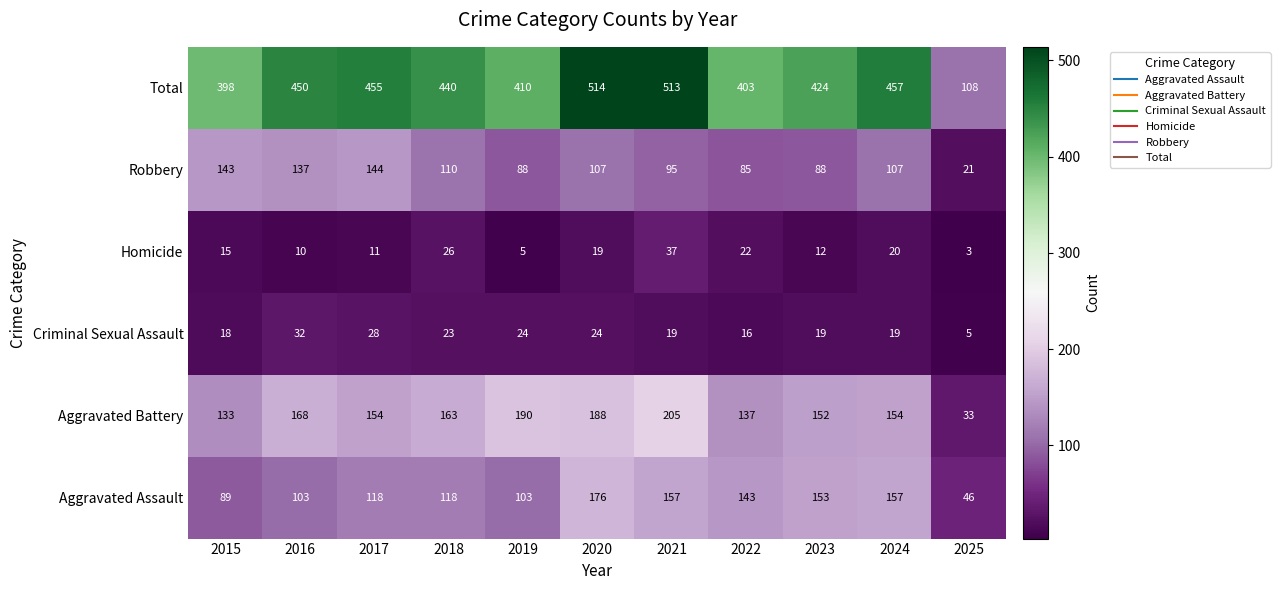

Where is Robbery nearest to the value 82?

2022